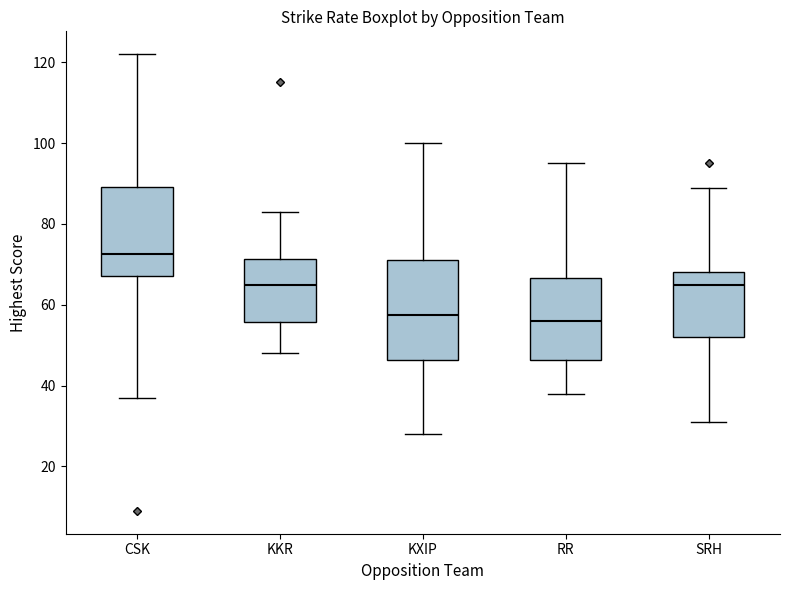

Comparing the boxes themselves (not the whiskers), which one is the tallest?

KXIP